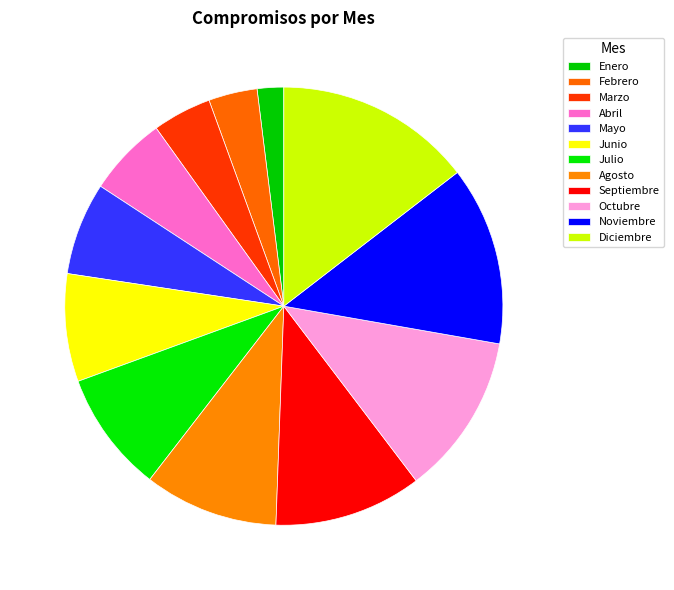

Is it true that Marzo is 11% of the pie?

False